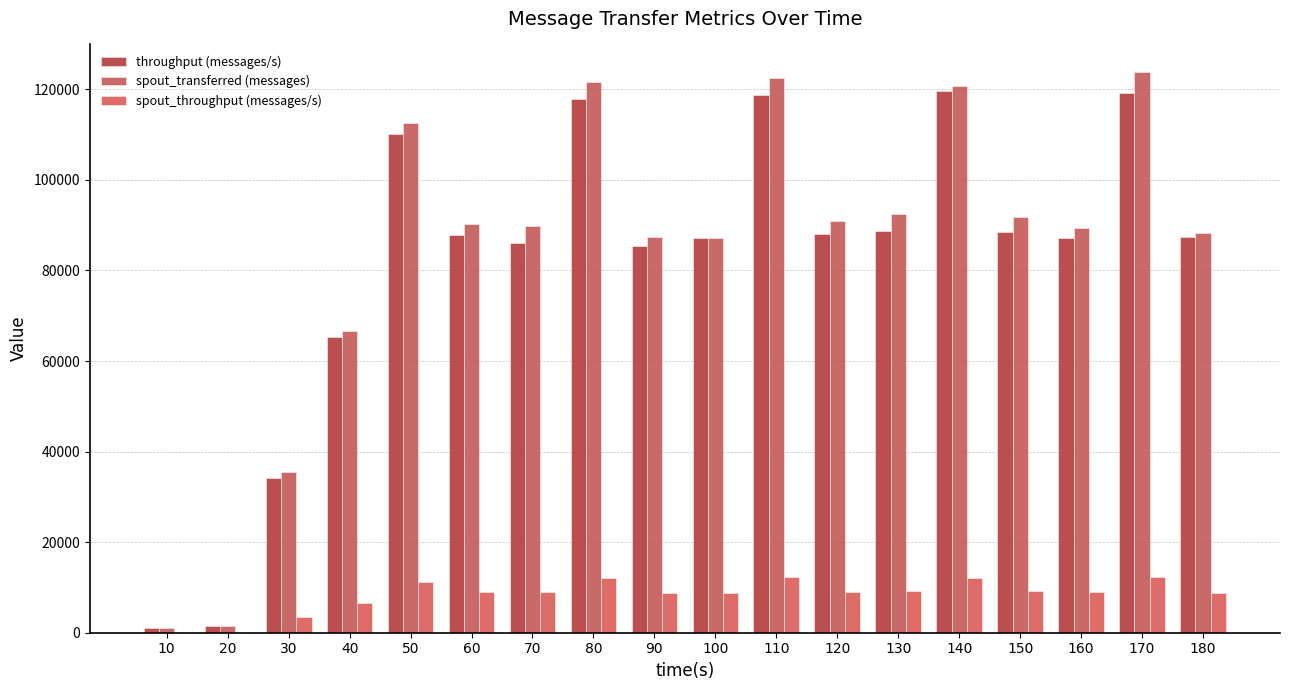

What is the spread (max minus min) of values at 180?

79518